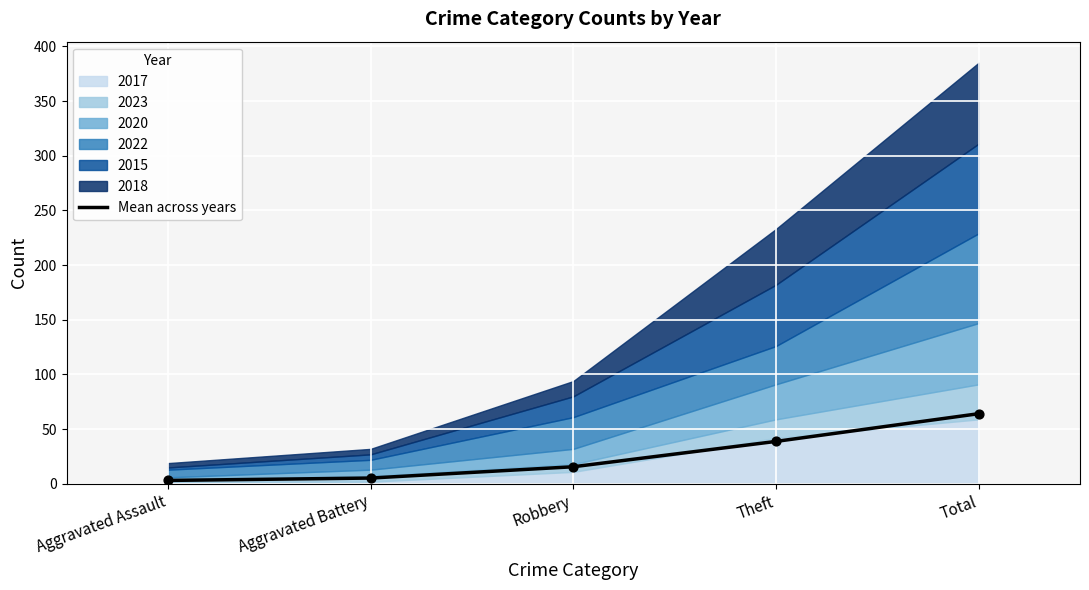

Between Aggravated Battery and Aggravated Assault, which is larger?

Aggravated Battery